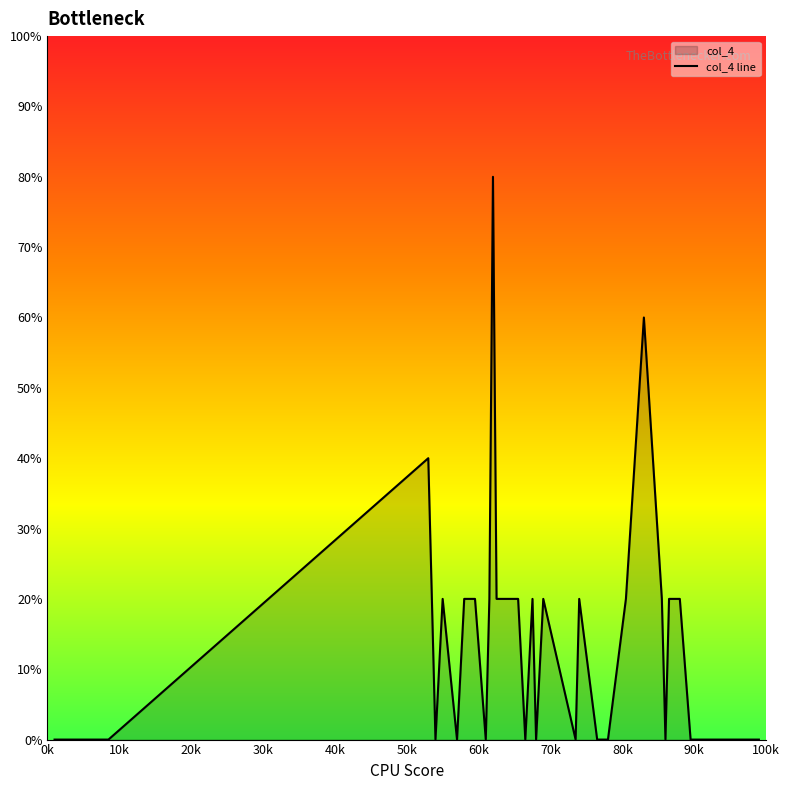

What is the greatest value displayed?

80